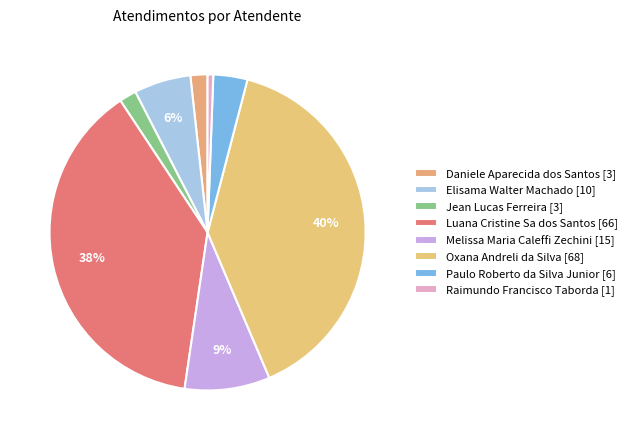

What is the smallest slice in the pie chart?

Raimundo Francisco Taborda